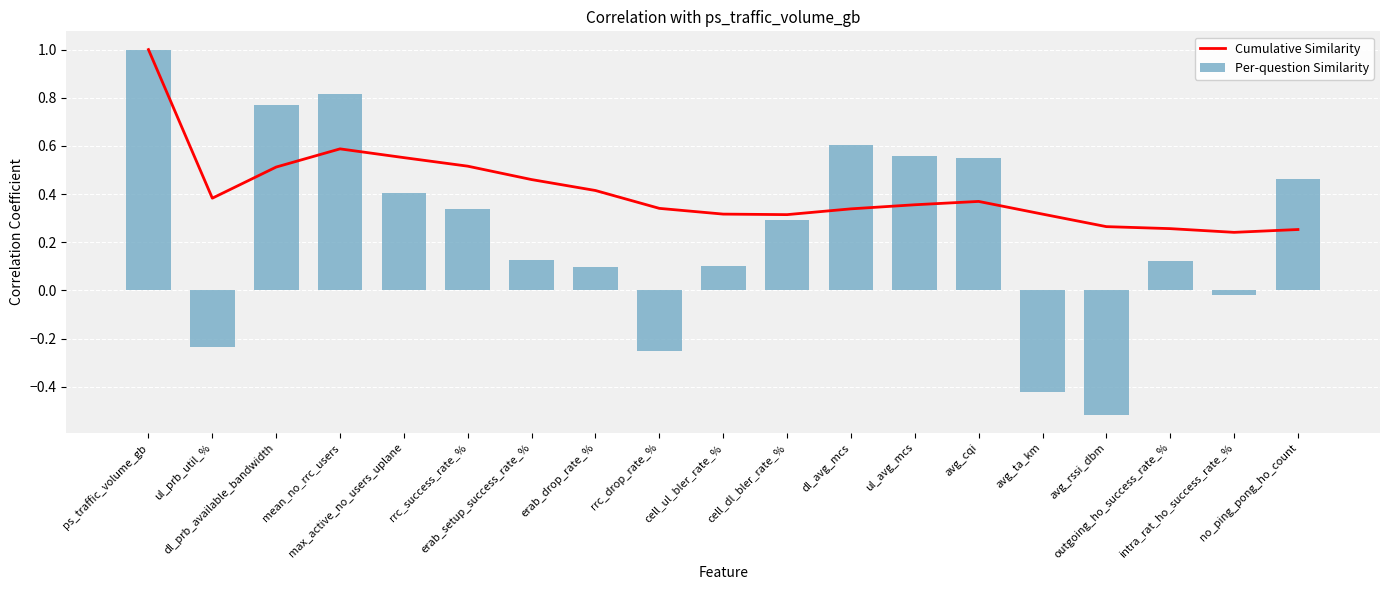

What is the label of the 15th bar from the right?

max_active_no_users_uplane